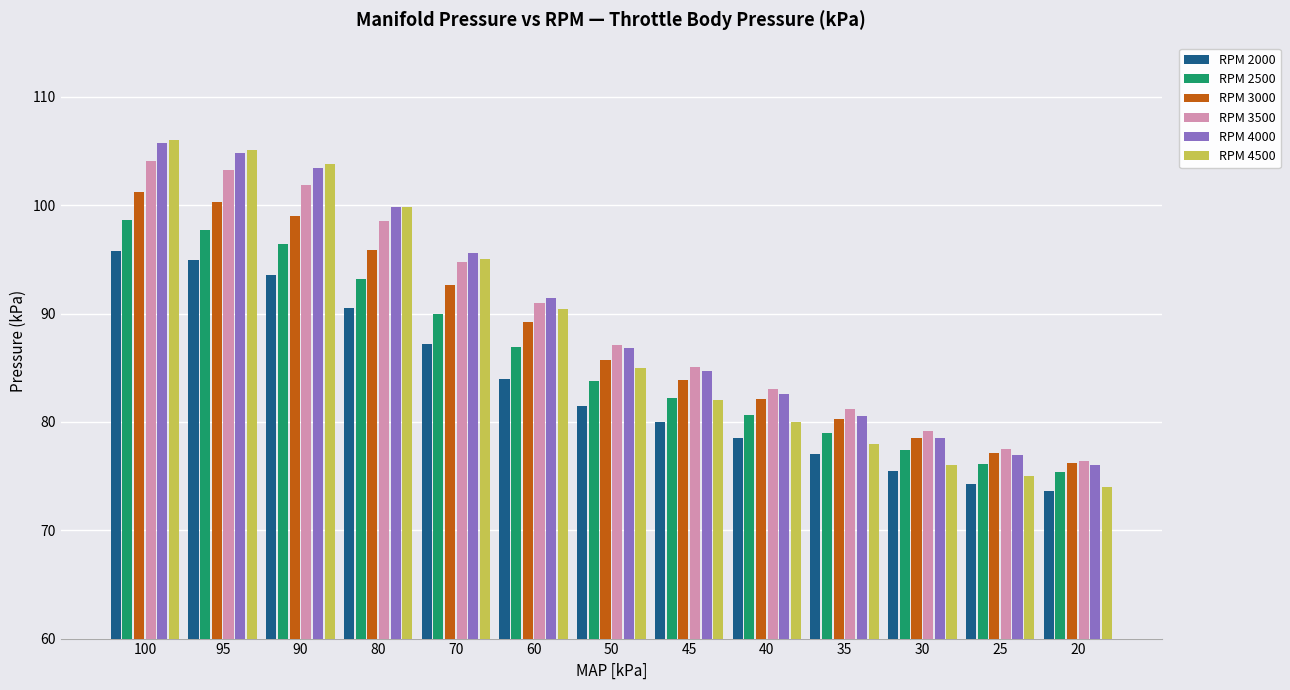

What is the maximum value shown in the chart?

106.0